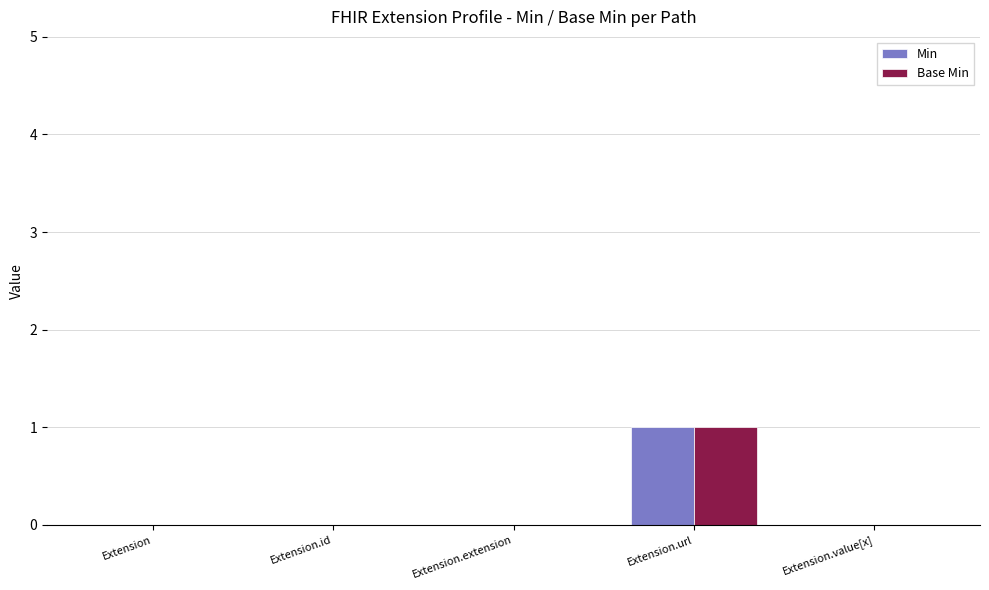

How many groups of bars are there?

5